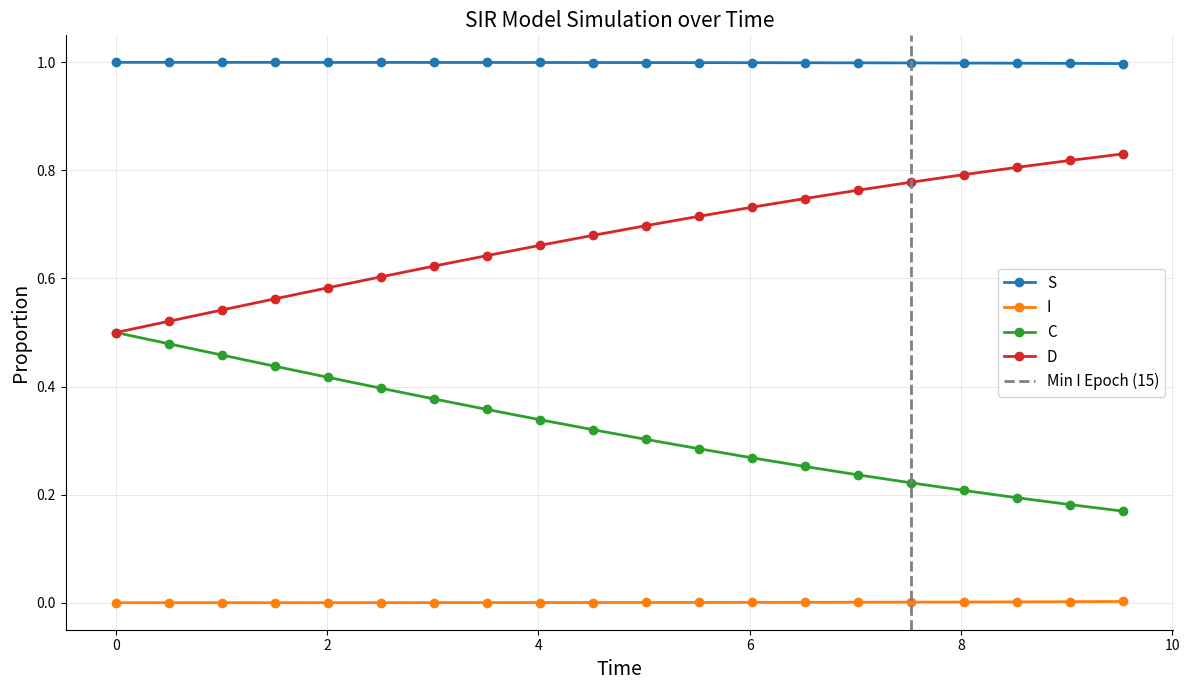

True or false: S and D cross at least once.

False